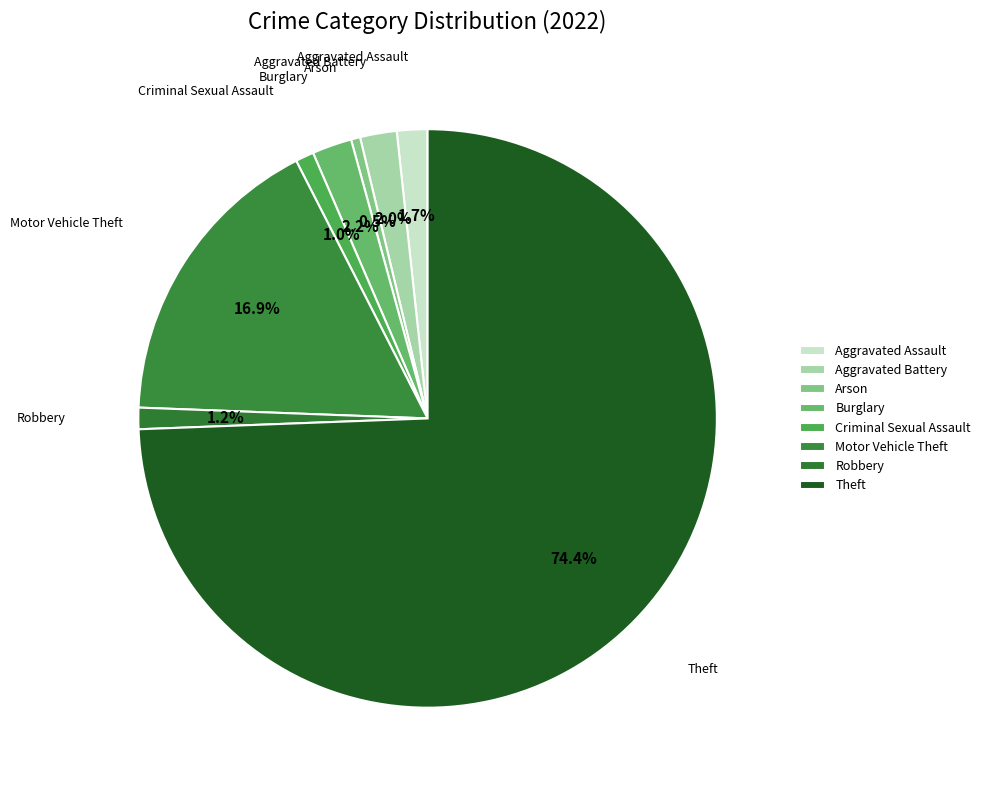

Which category has the smallest portion of the pie?

Arson